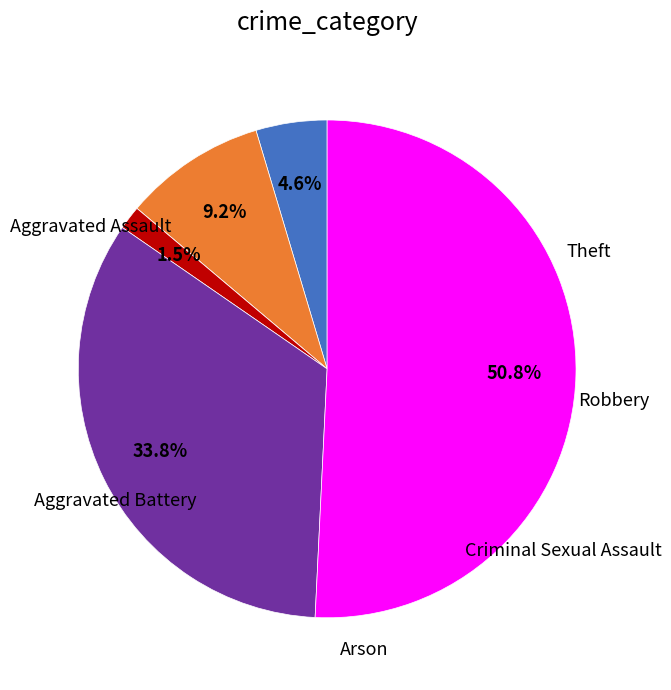

How many slices are in this pie chart?

6